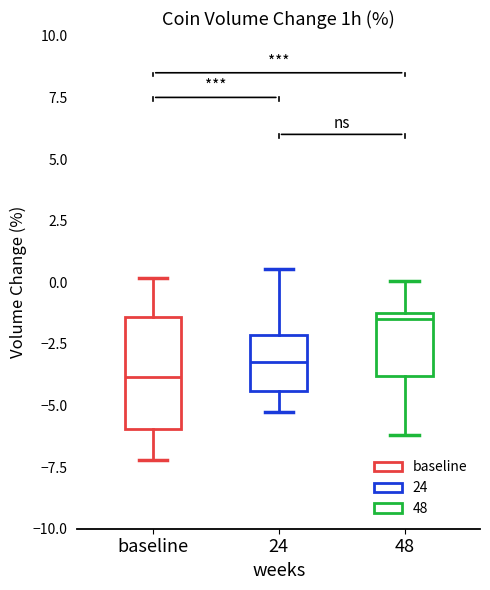

Which box's median line is the lowest?

baseline